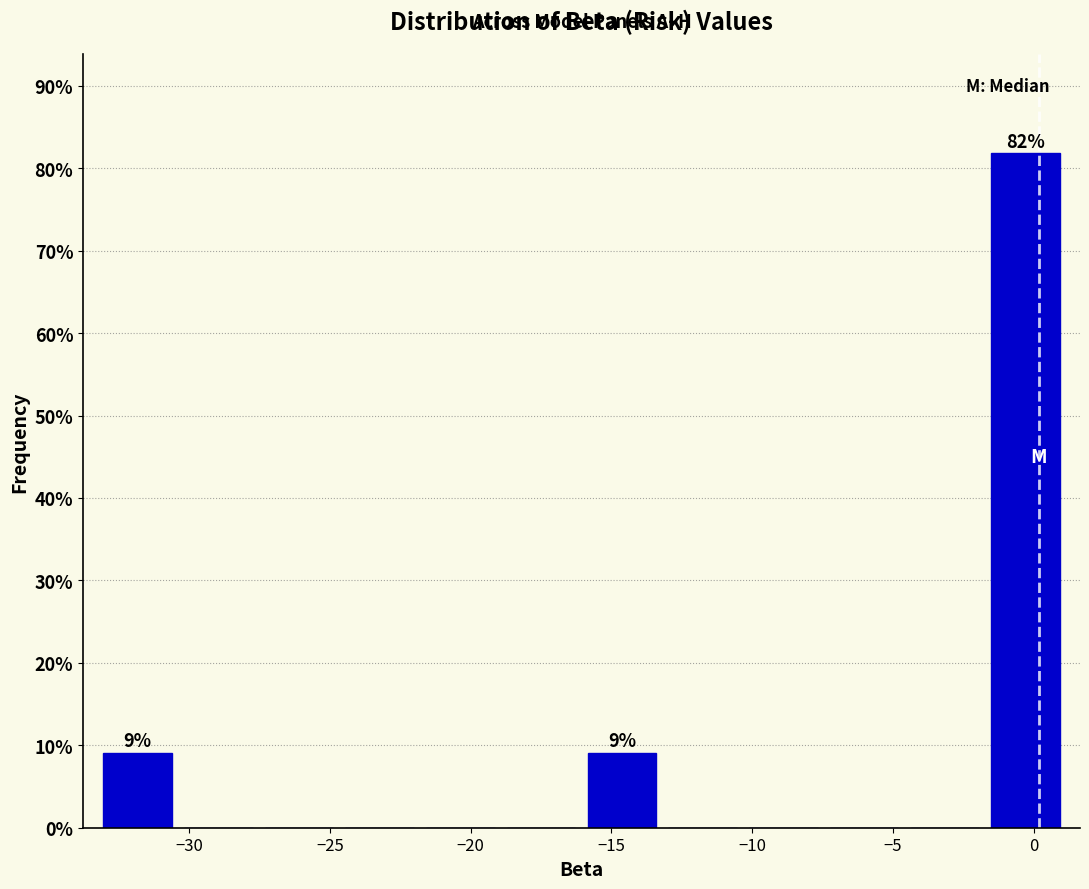

Which range on the x-axis has the tallest bar?

-1.5 to 1.0